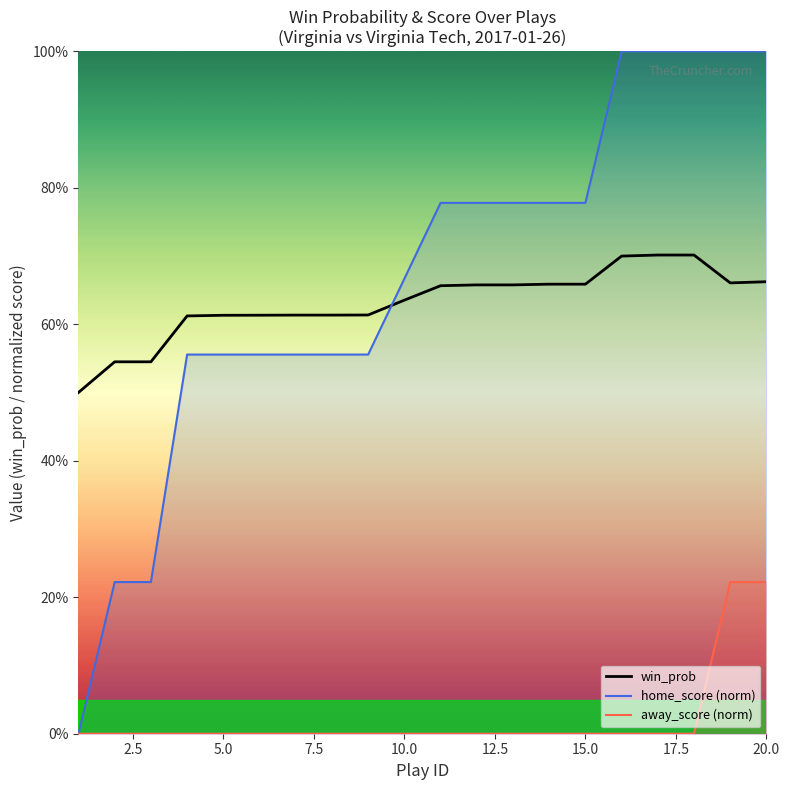

Reading right to left, extract all data points from this chart.

win_prob: 0.7	0.7	0.7	0.7	0.7	0.7	0.7	0.7	0.7	0.7	0.6	0.6	0.6	0.6	0.6	0.6	0.6	0.5	0.5	0.5
home_score (norm): 1.0	1.0	1.0	1.0	1.0	0.8	0.8	0.8	0.8	0.8	0.7	0.6	0.6	0.6	0.6	0.6	0.6	0.2	0.2	0.0
away_score (norm): 0.2	0.2	0.0	0.0	0.0	0.0	0.0	0.0	0.0	0.0	0.0	0.0	0.0	0.0	0.0	0.0	0.0	0.0	0.0	0.0